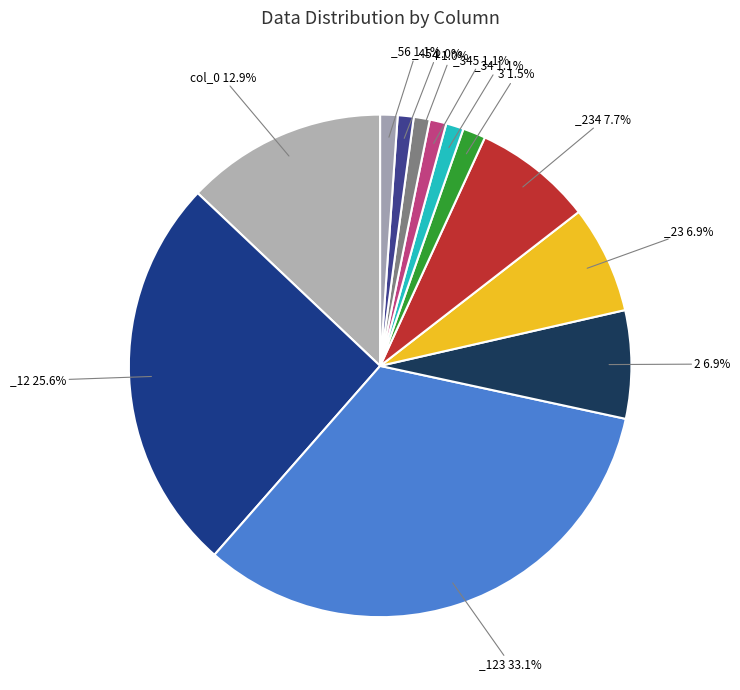

How many slices are in this pie chart?

12